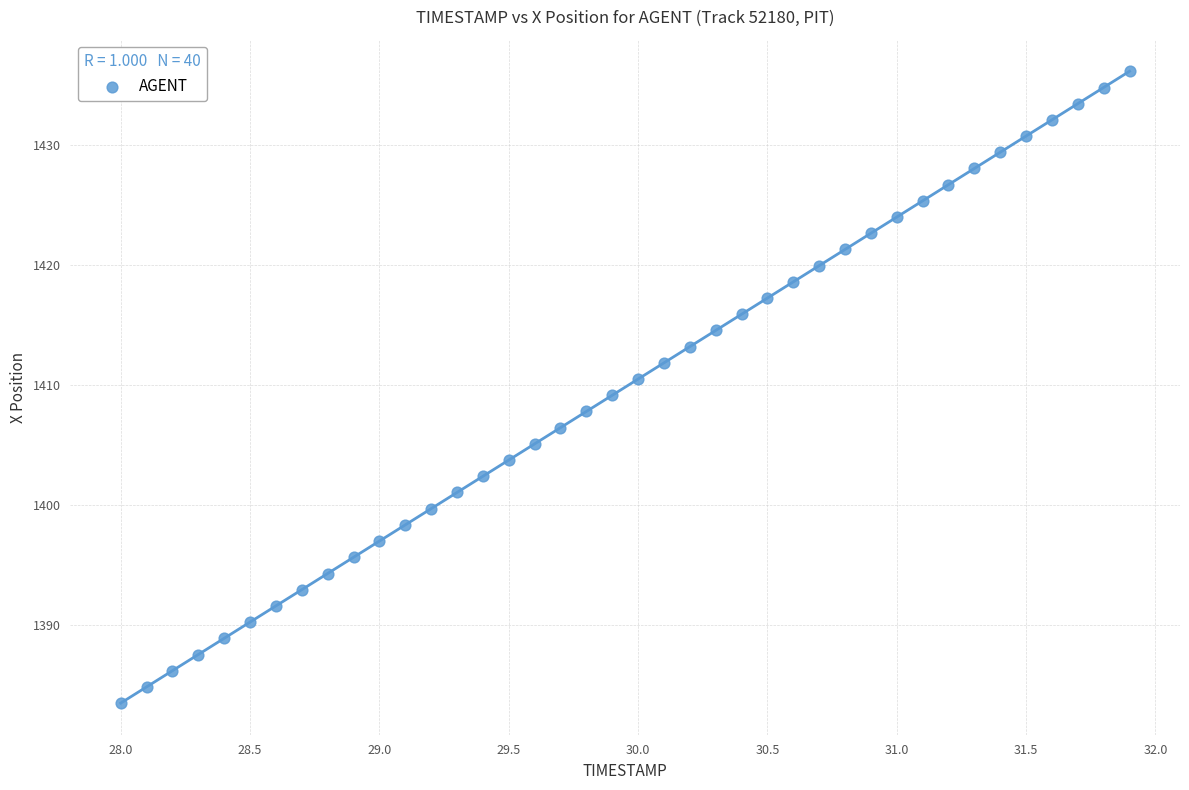

What is the range of Y values (max minus min)?

52.6